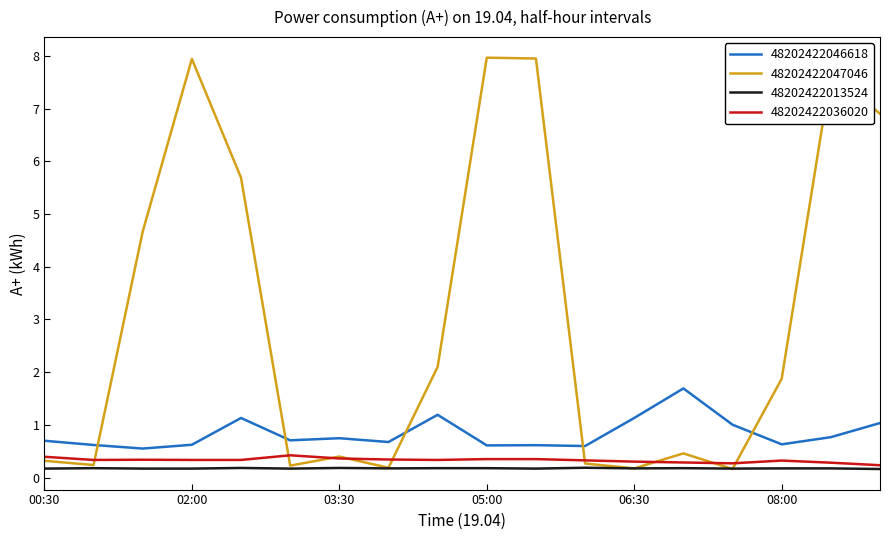

True or false: 48202422046618 has more than 1 points higher than both neighbors.

True